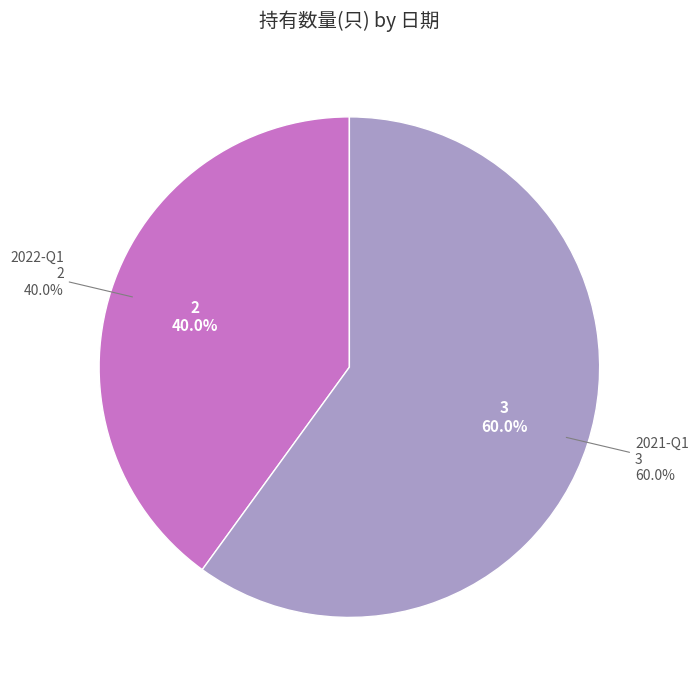

To the nearest percent, what is the combined percentage of 2022-Q1 and 2021-Q1?

100%